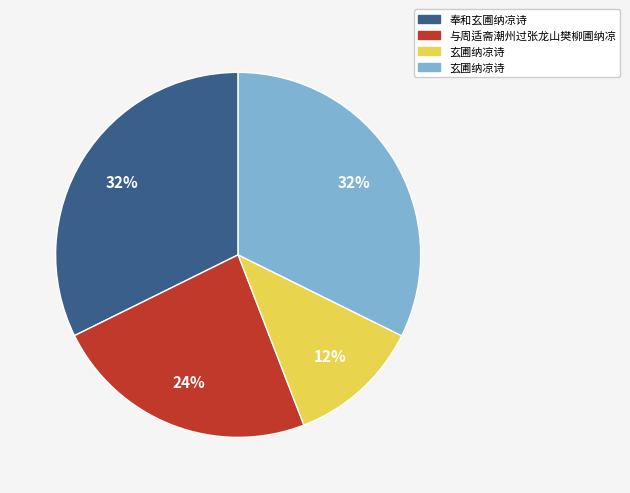

To the nearest percent, what is the average slice percentage?

25%